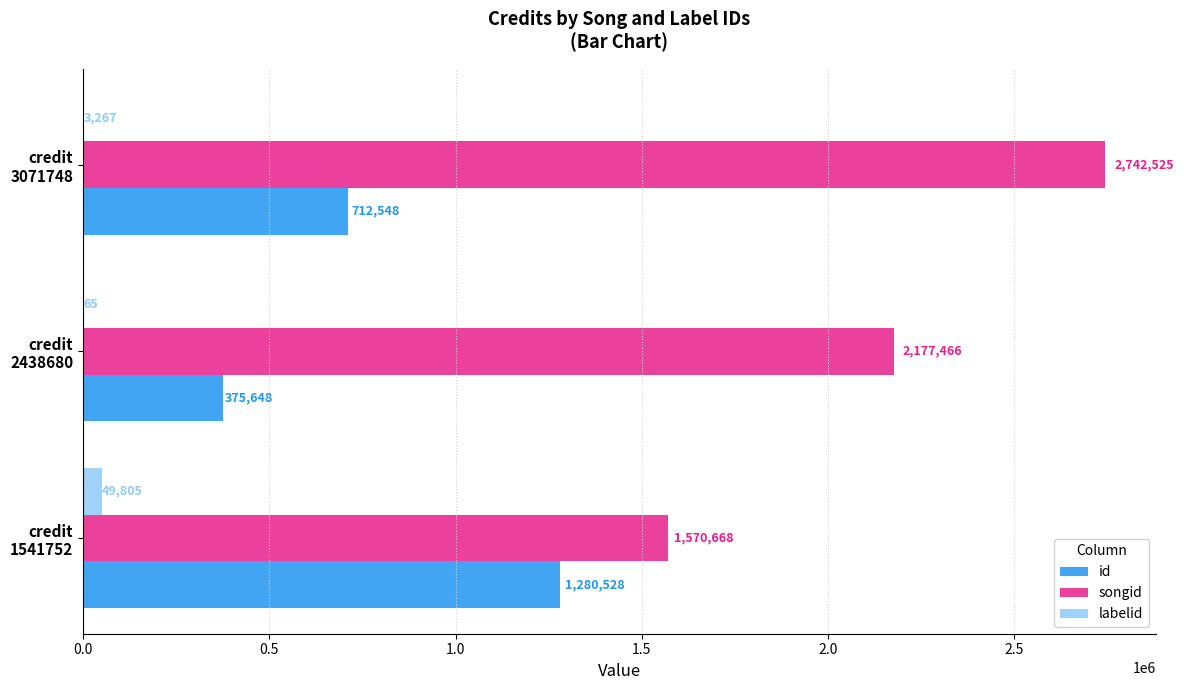

What is the highest value of the labelid series?

49805